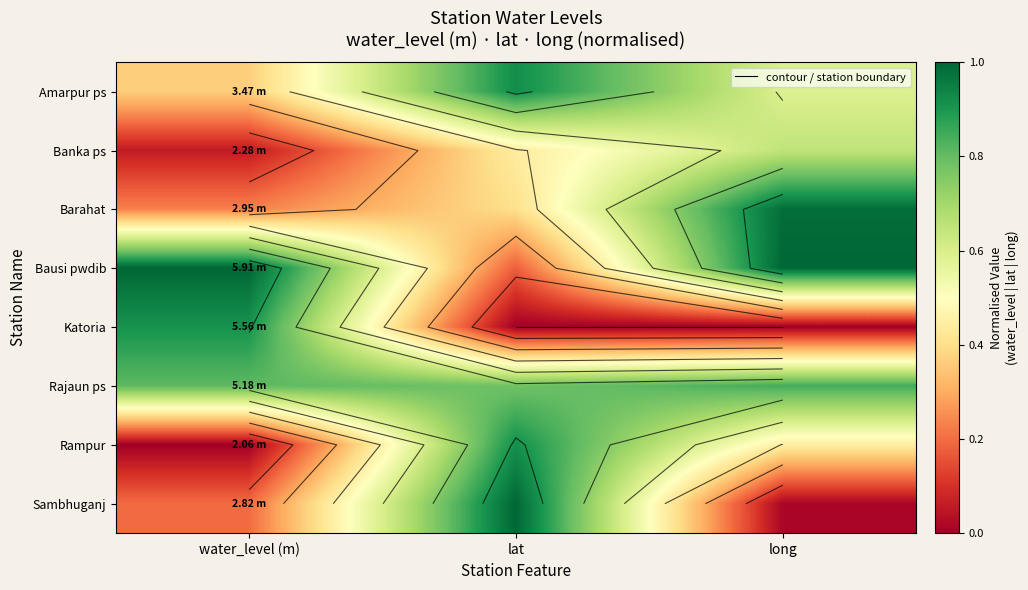

How many Katoria values are between 0 and 1?

3